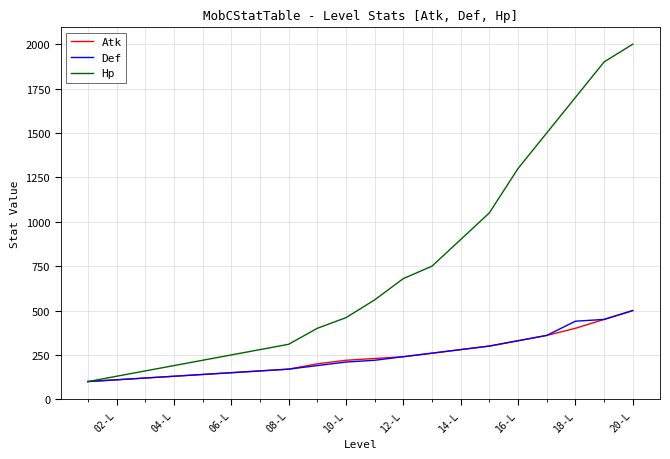

What is the highest value of the Atk series?

500